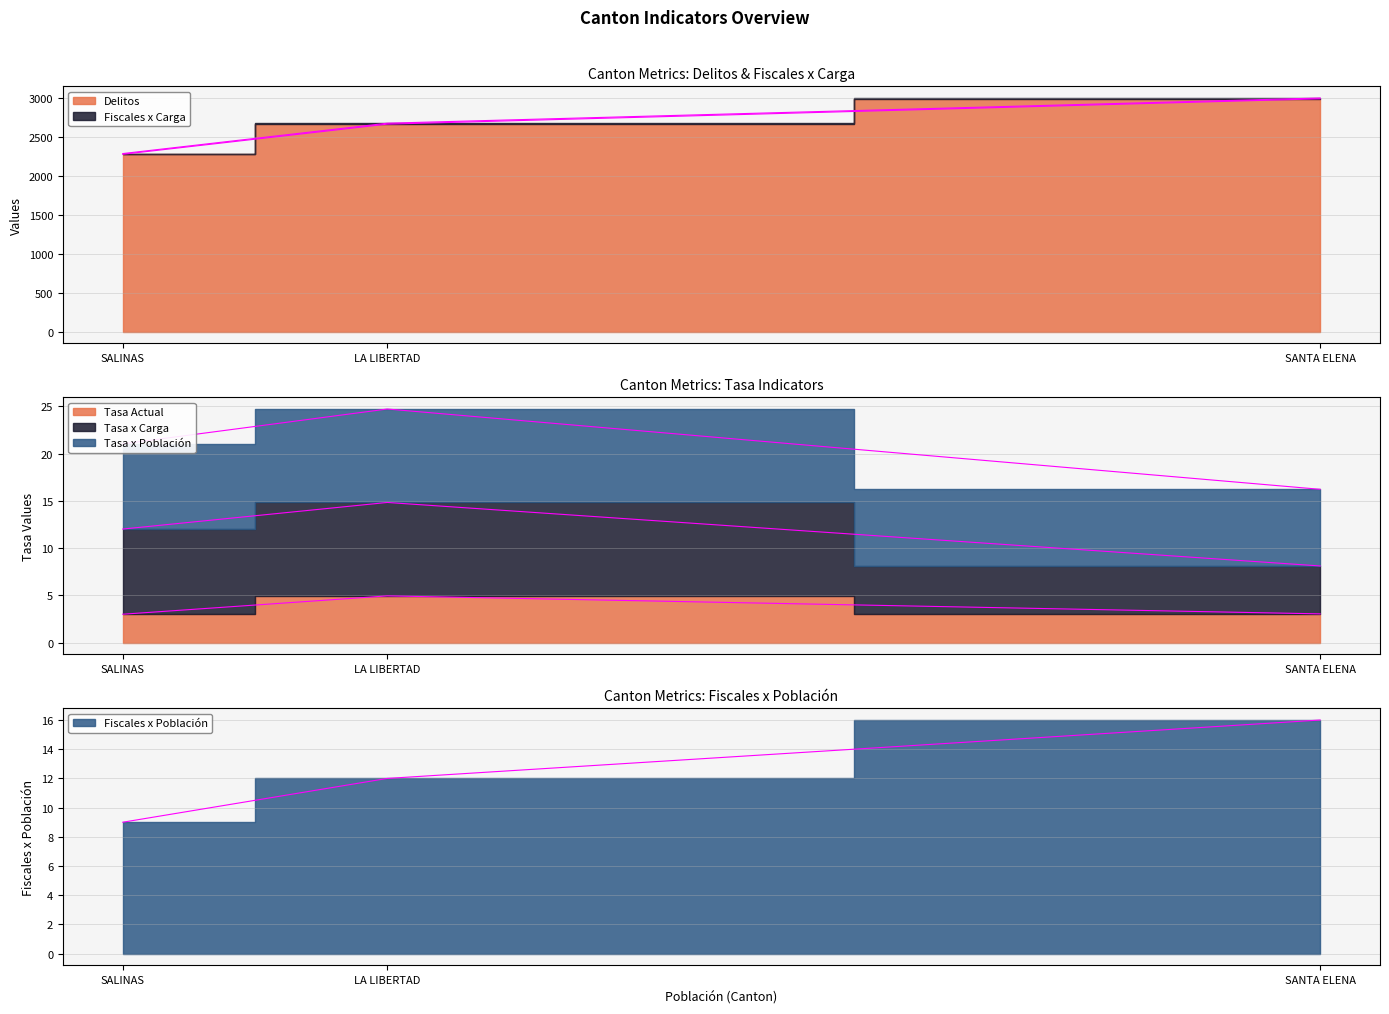

At which label does Delitos reach its minimum?

SANTA ELENA